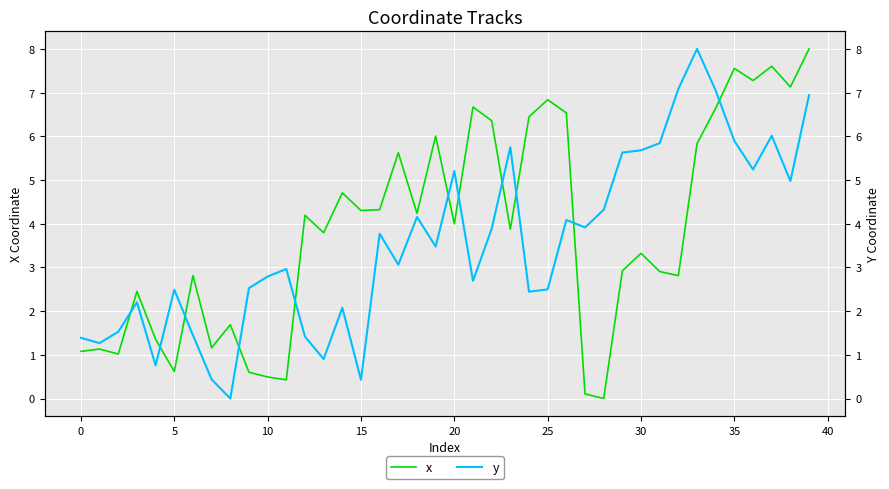

What is the difference between the y values at 15 and 33?

7.6